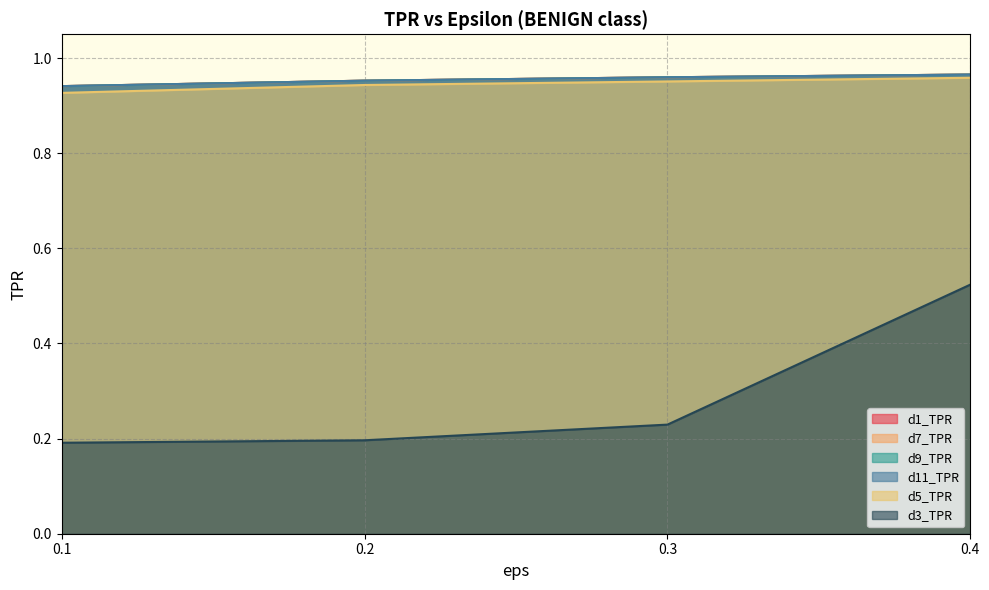

Reading left to right, list all the values displayed in this chart.

d1_TPR: 0.1=0.9	0.2=1.0	0.3=1.0	0.4=1.0
d7_TPR: 0.1=0.9	0.2=1.0	0.3=1.0	0.4=1.0
d9_TPR: 0.1=0.9	0.2=1.0	0.3=1.0	0.4=1.0
d11_TPR: 0.1=0.9	0.2=1.0	0.3=1.0	0.4=1.0
d5_TPR: 0.1=0.9	0.2=0.9	0.3=1.0	0.4=1.0
d3_TPR: 0.1=0.2	0.2=0.2	0.3=0.2	0.4=0.5